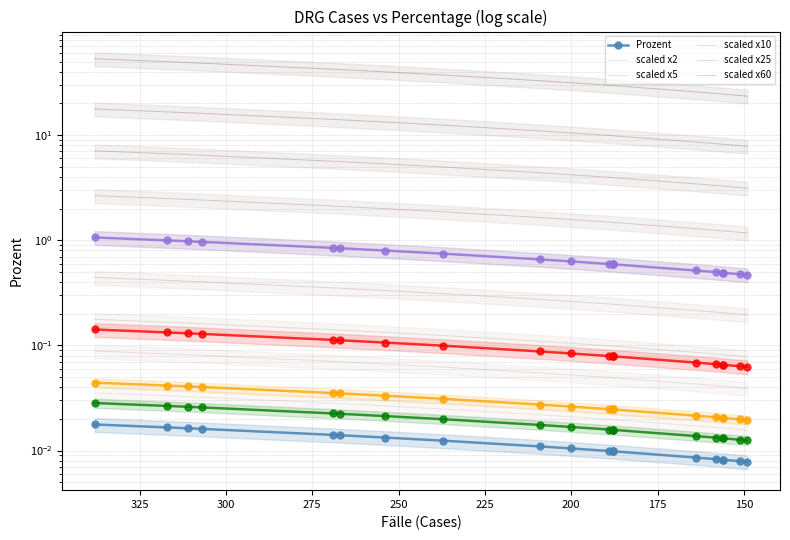

At which label is the value closest to 0?

149